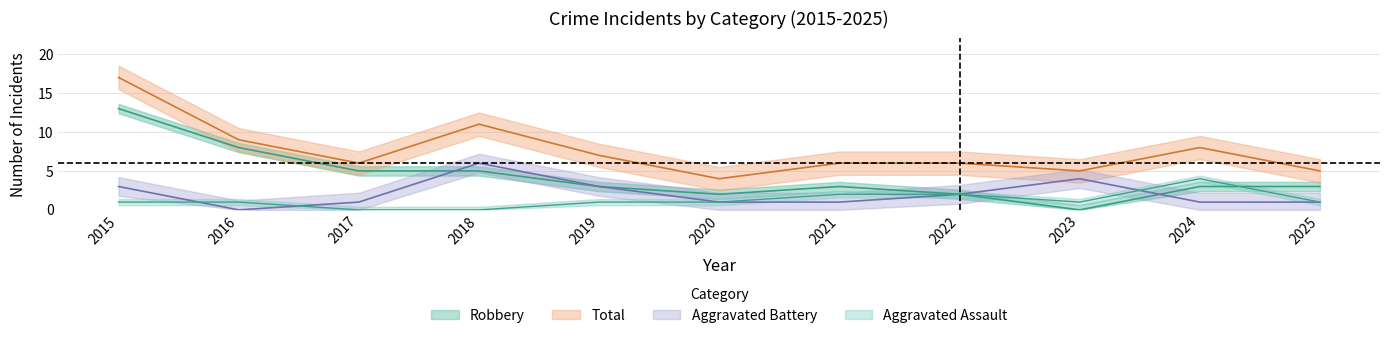

How many interior local peaks does the Robbery series have?

1